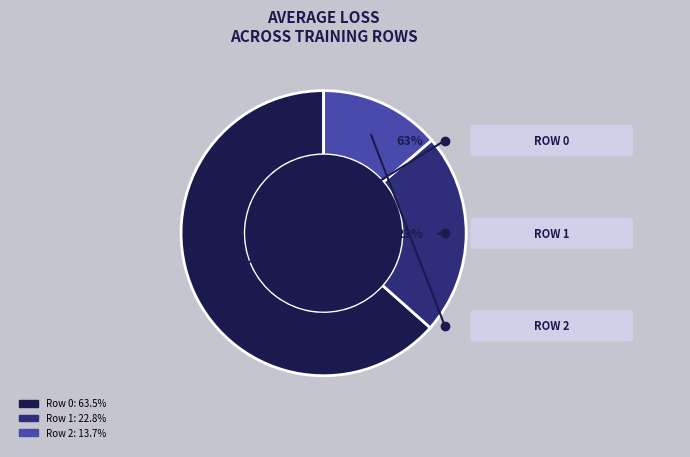

True or false: Row 0 accounts for 63% of the total.

True